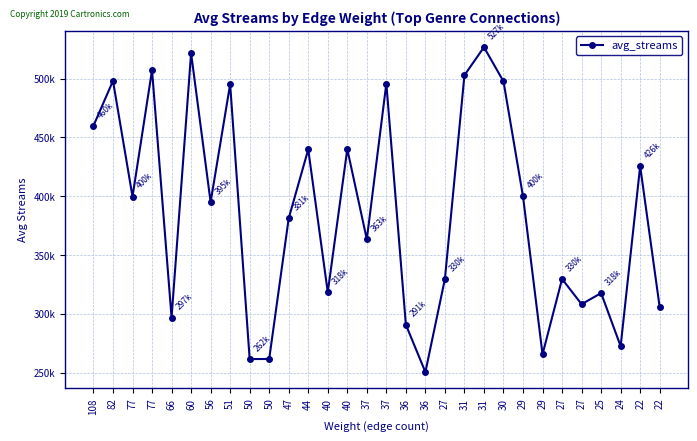

What is the value of the 29th point from the left?

425627.9